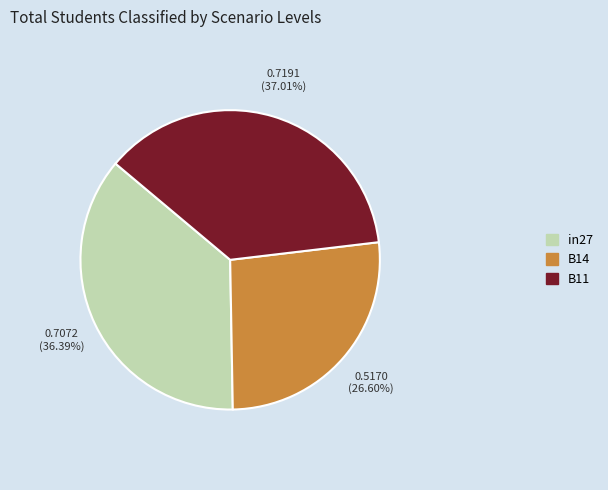

Which category has the smallest portion of the pie?

B14